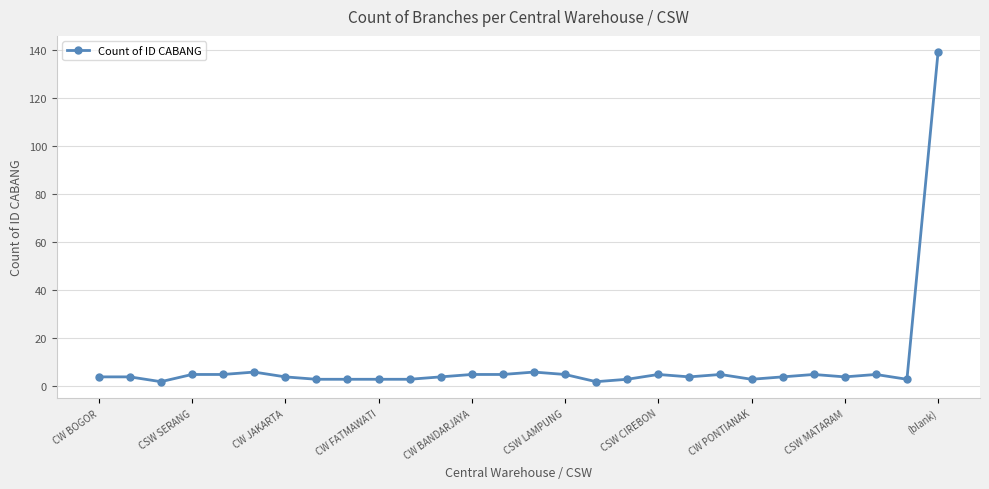

Count the number of categories in the chart.

28